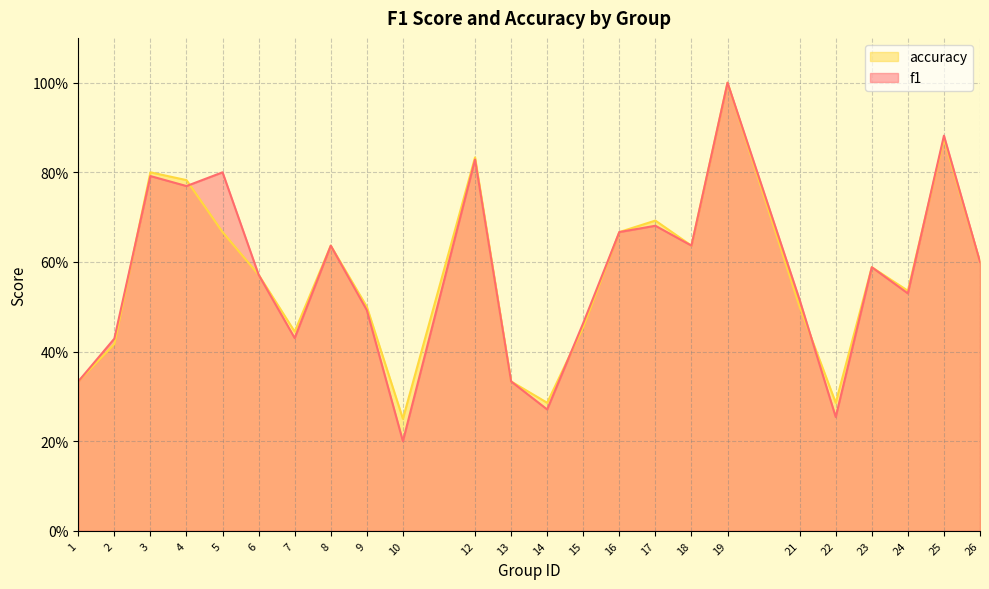

How many intersections are there between f1 and accuracy?

5